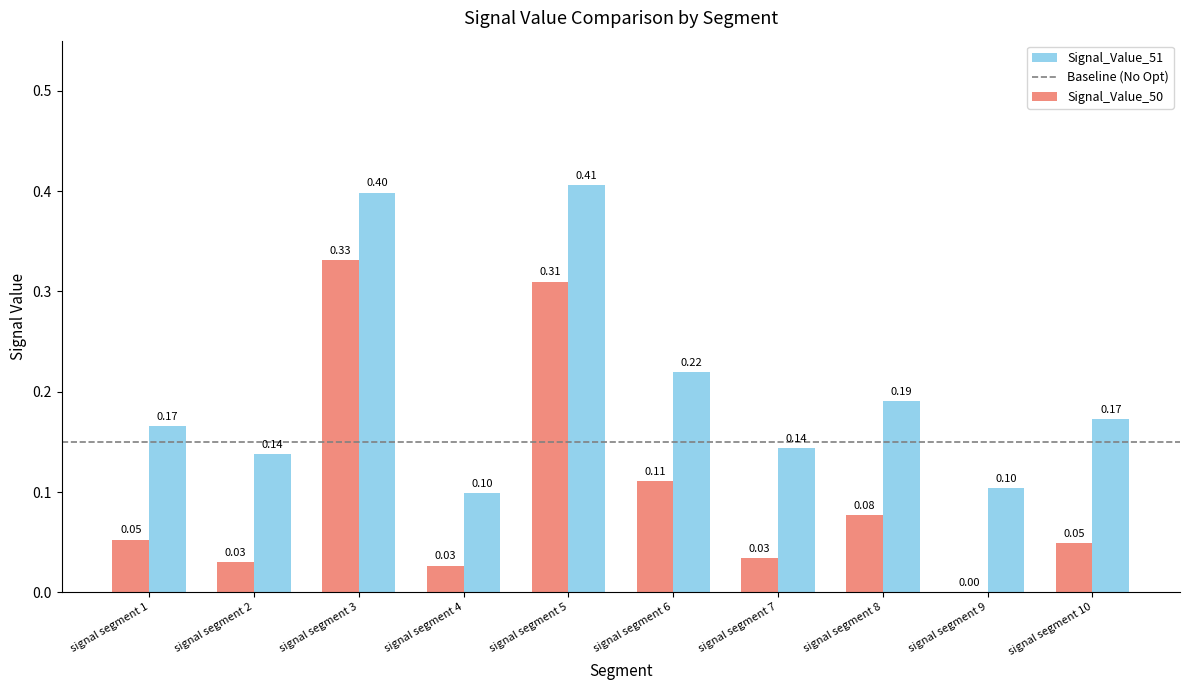

Which series changed the most between signal segment 2 and signal segment 5?

Signal_Value_50